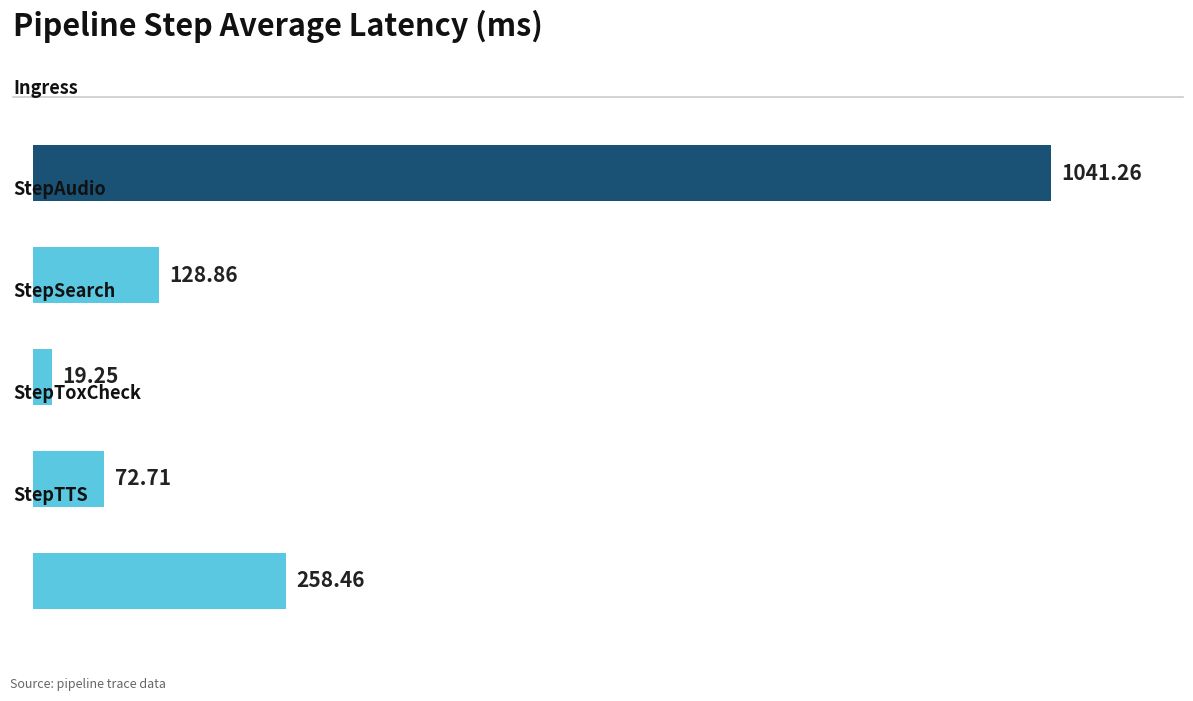

What is the sum of all values?

1520.5